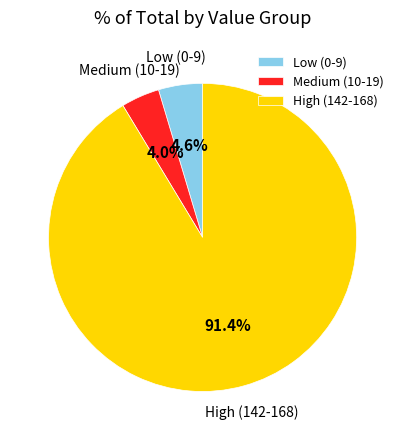

Rank the categories by value from lowest to highest.

Medium (10-19), Low (0-9), High (142-168)